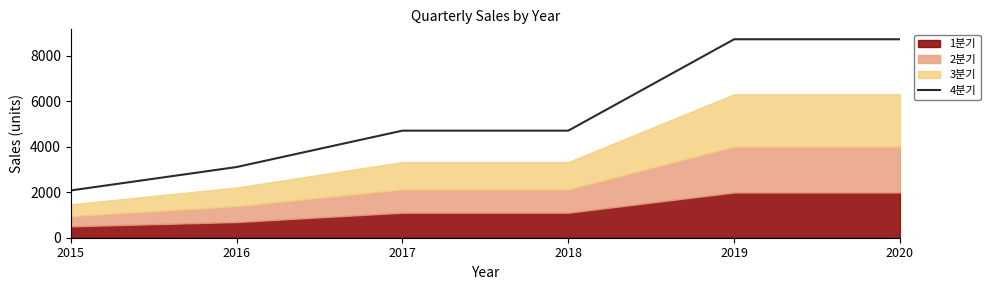

The value of 4분기 at 2018 is 4710. True or false?

True